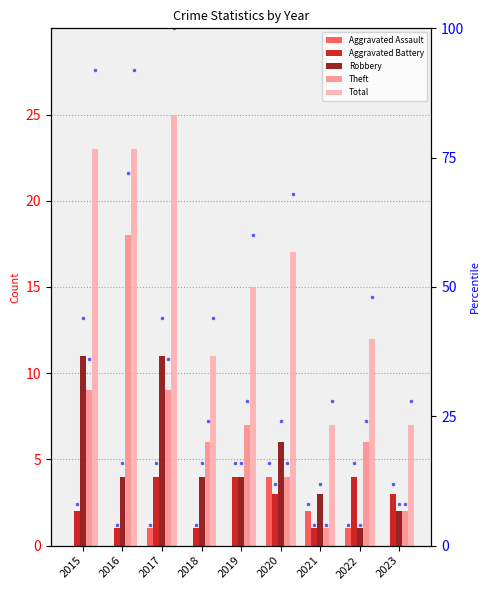

Which has a higher value, 2022 or 2017?

2022